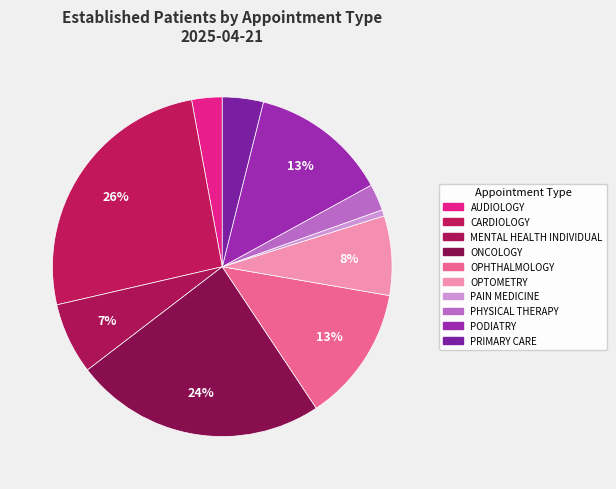

Is there a majority slice in this chart?

No